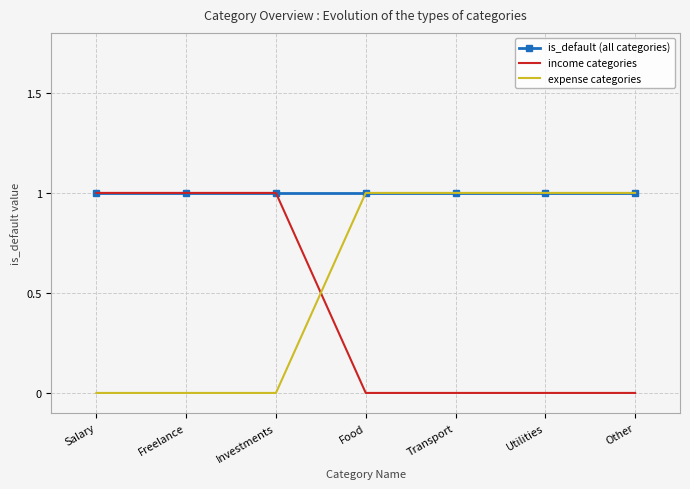

What are all the series names shown in the legend?

is_default (all categories), income categories, expense categories